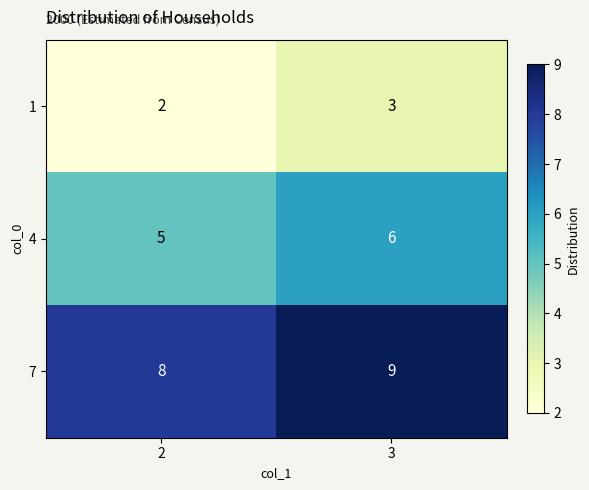

Reading right to left, transcribe all the data shown in this chart.

1: 3	2
4: 6	5
7: 9	8